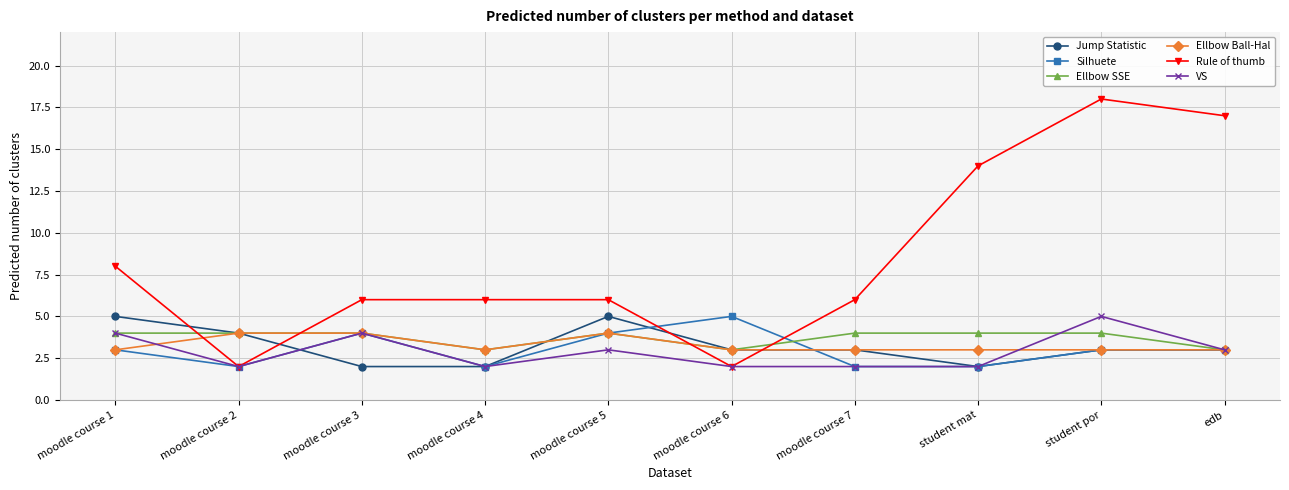

The VS series shows 4 at moodle course 1. True or false?

True